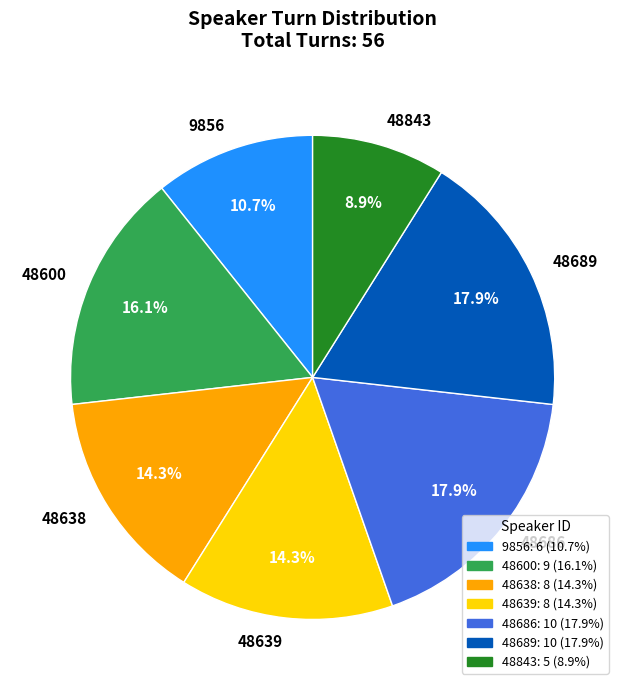

What percentage do 48843 and 48638 together represent?

23.2%